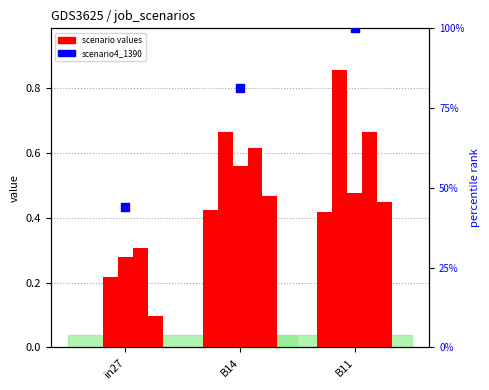

Which series contains the lowest Y value?

job653_scenario0_1363